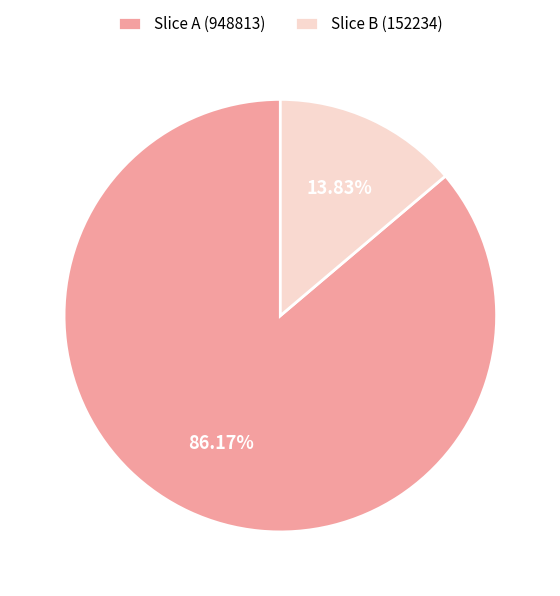

Which has a higher value, Slice B (152234) or Slice A (948813)?

Slice A (948813)